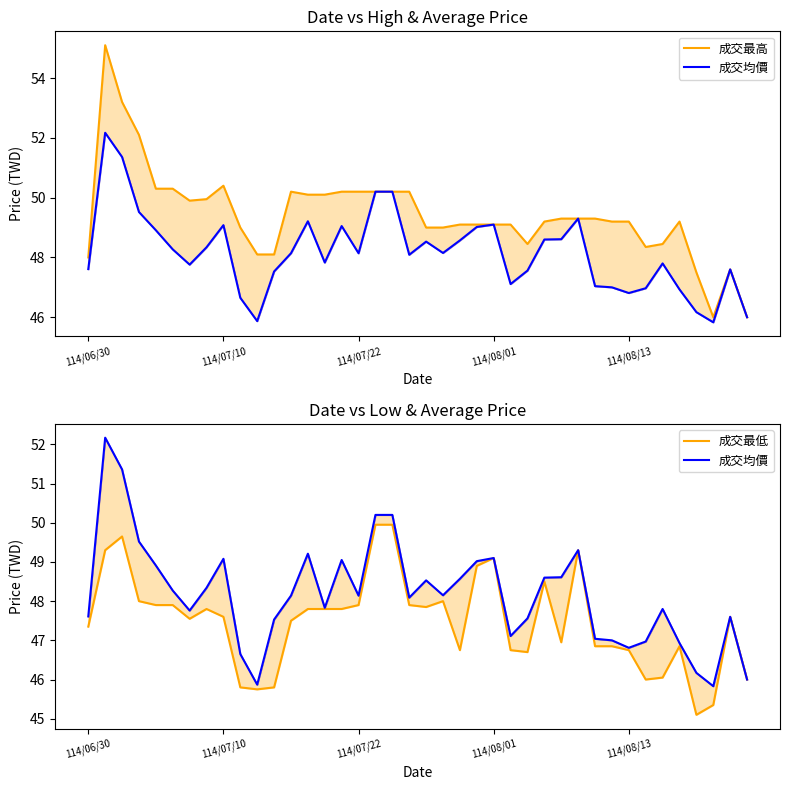

True or false: 成交最高 and 成交最低 intersect in this chart.

False